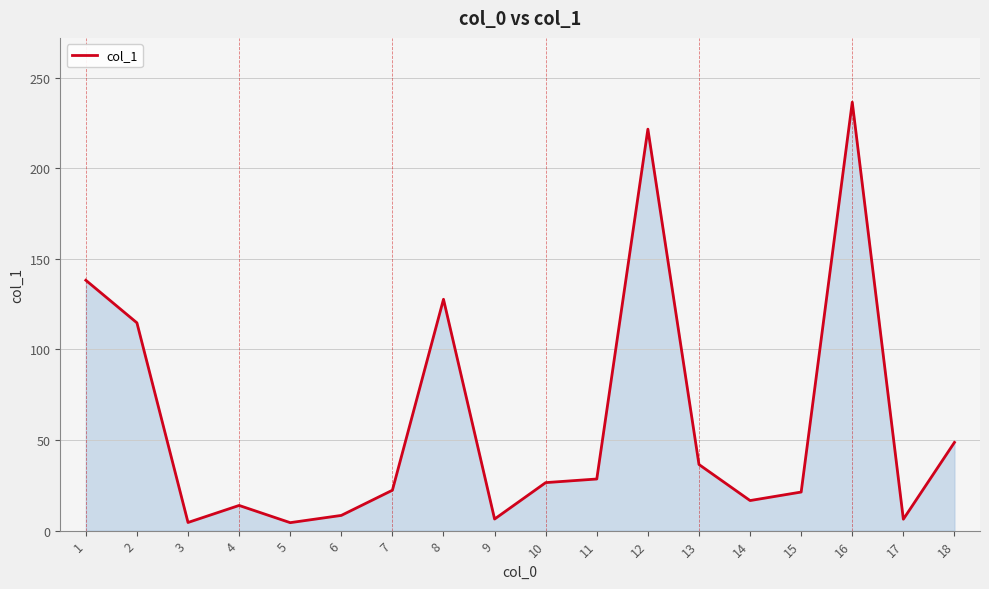

True or false: the data shows 36.5 at 13.

True